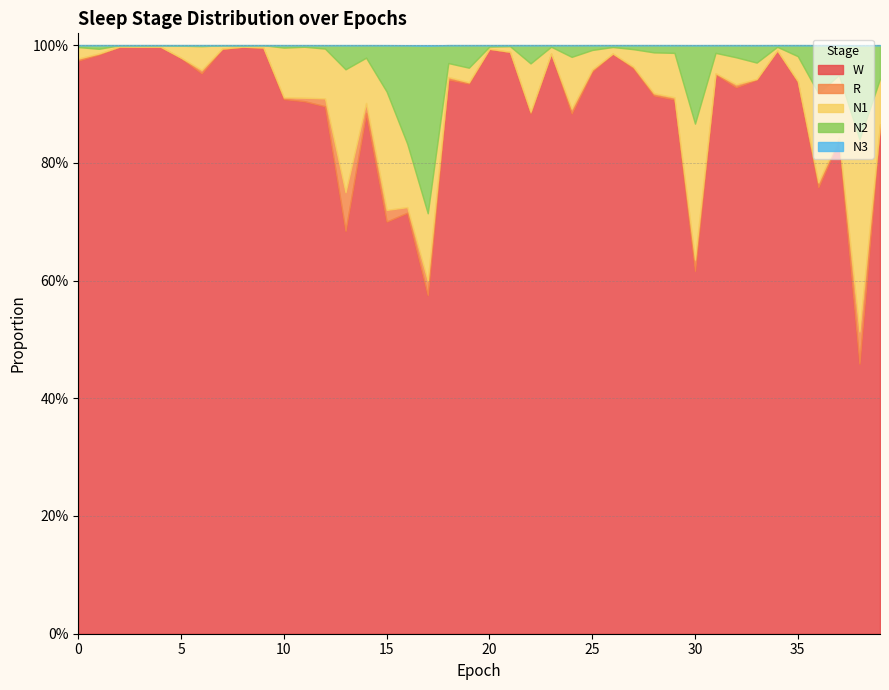

Is the value of N2 at 6 greater than the value of W at 35?

No